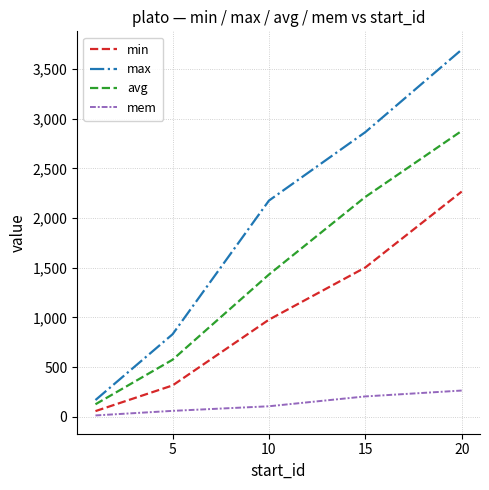

Rank the series by their average value, from highest to lowest.

max, avg, min, mem